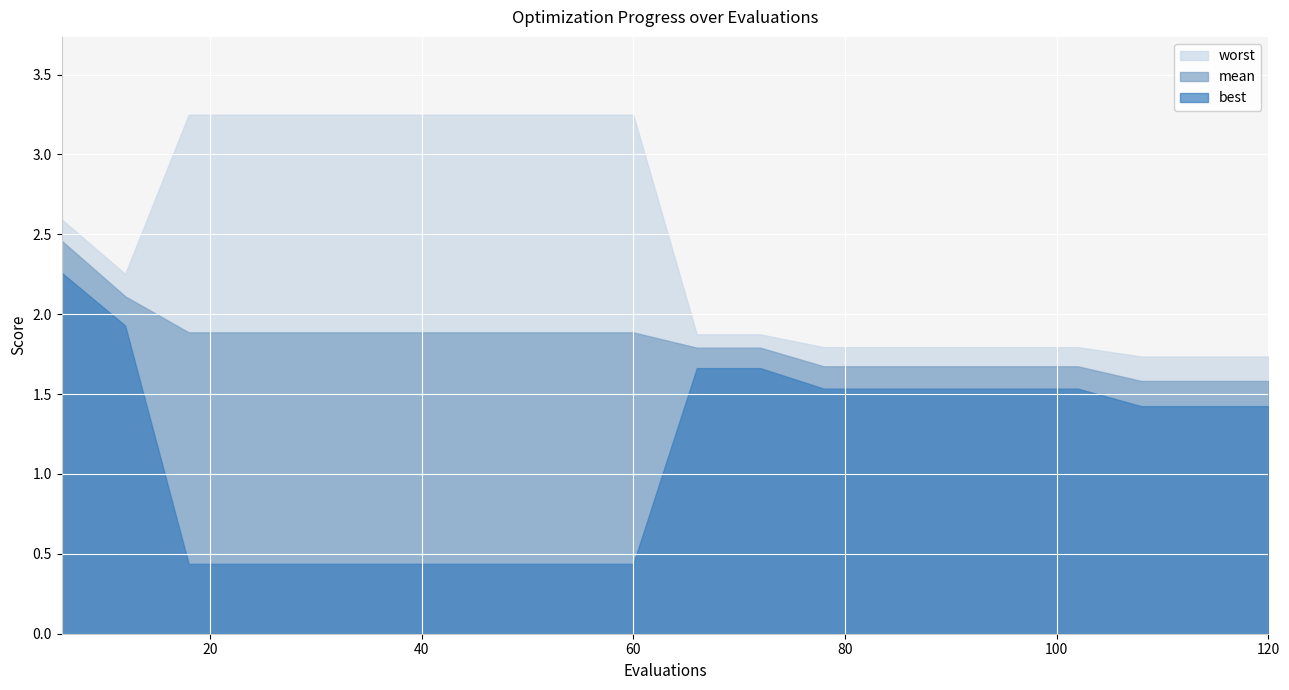

What is the maximum value for worst?

3.2